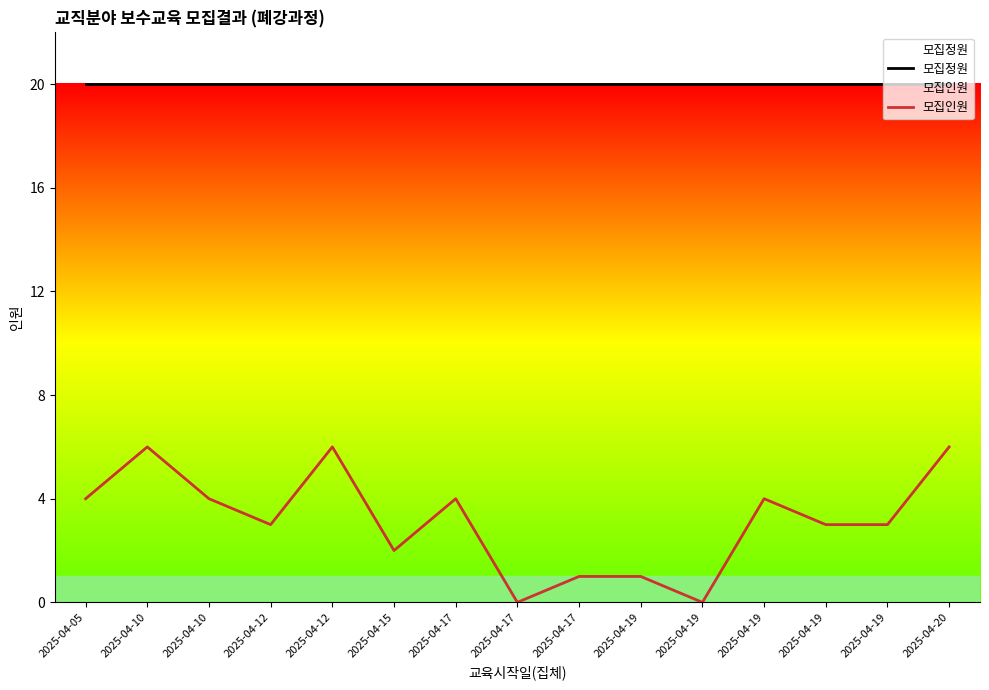

At which category is the sum across all series the highest?

2025-04-10